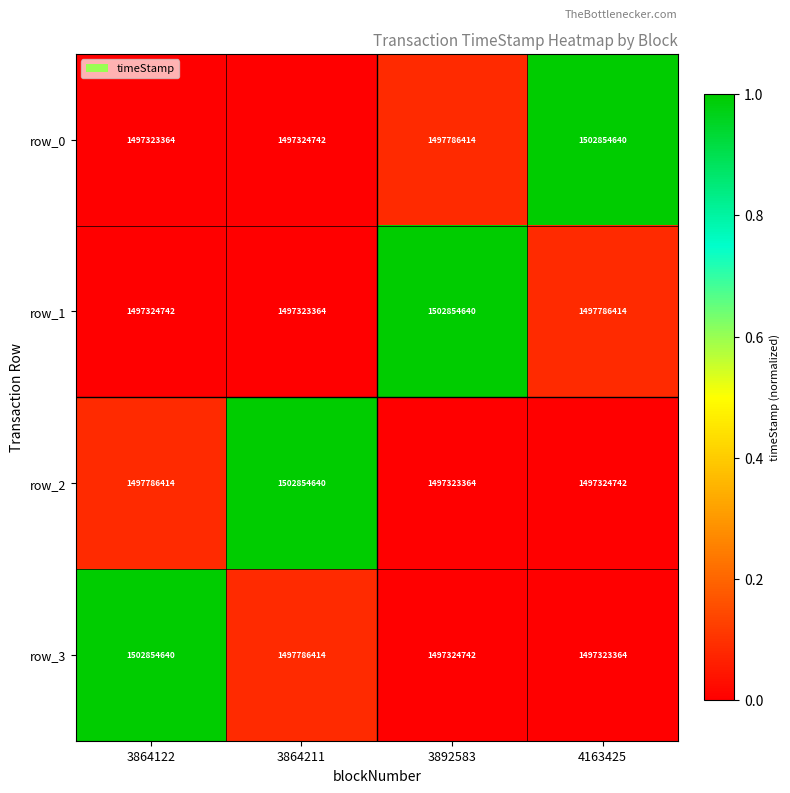

Reading left to right, list all the values displayed in this chart.

row_0: 3864122=1497323364	3864211=1497324742	3892583=1497786414	4163425=1502854640
row_1: 3864122=1497324742	3864211=1497323364	3892583=1502854640	4163425=1497786414
row_2: 3864122=1497786414	3864211=1502854640	3892583=1497323364	4163425=1497324742
row_3: 3864122=1502854640	3864211=1497786414	3892583=1497324742	4163425=1497323364